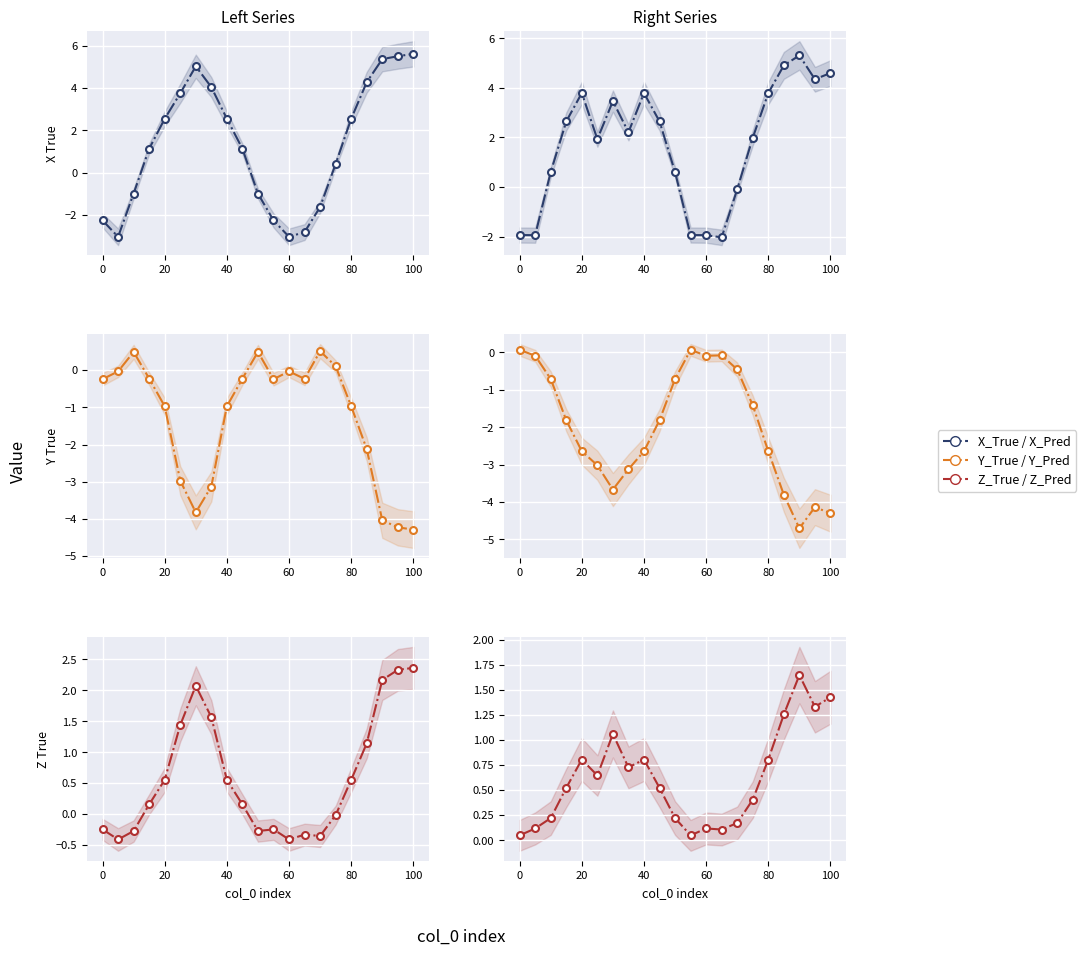

True or false: Y_Pred has more than 2 points higher than both neighbors.

True